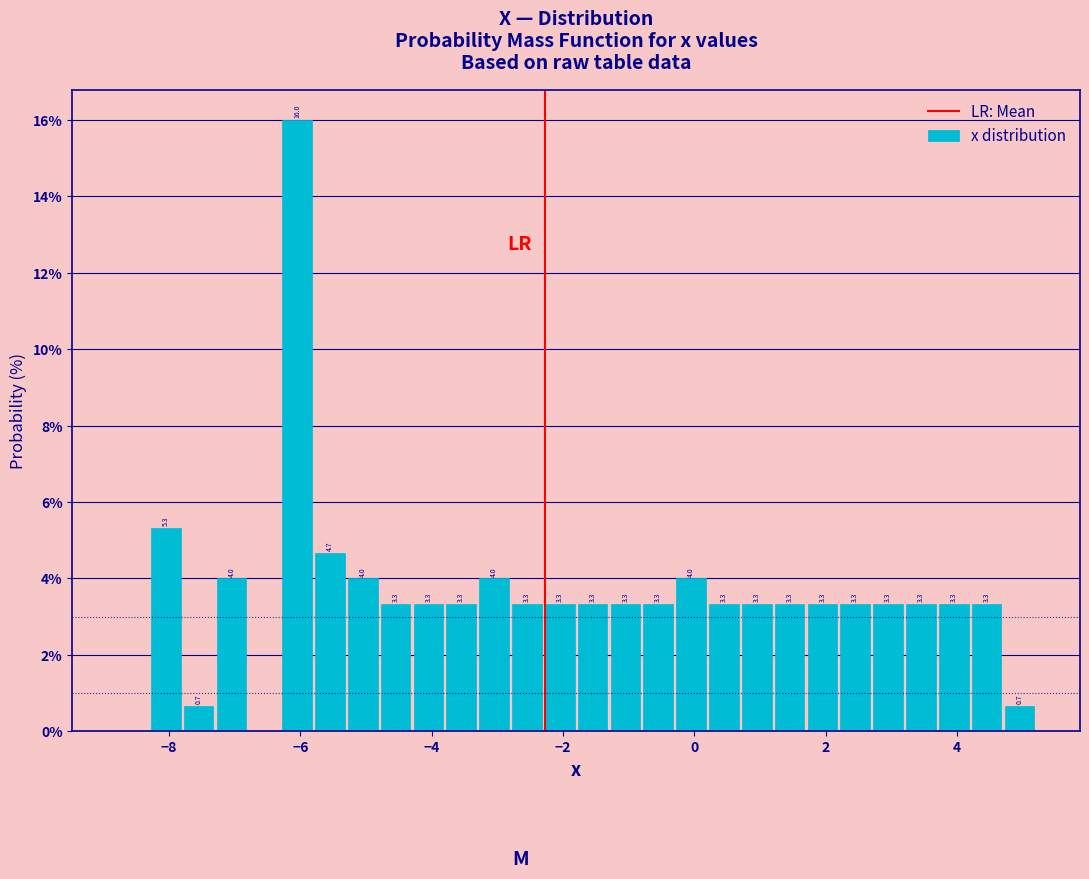

Around what value on the x-axis is the tallest bar? Give the approximate position of its centre, as read against the axis.

-6.0